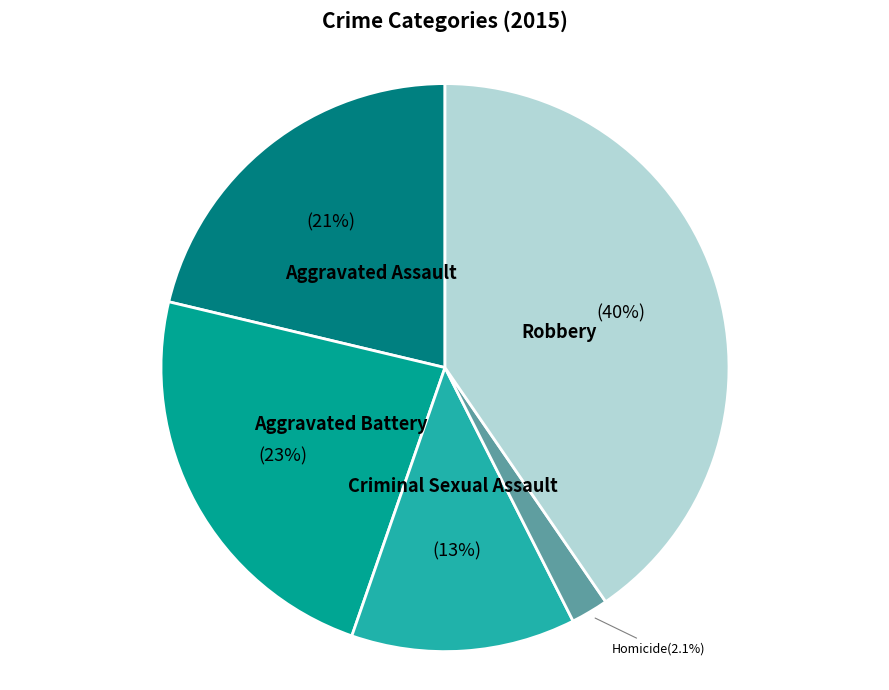

Do Homicide and Aggravated Assault together represent more than half of the pie?

No